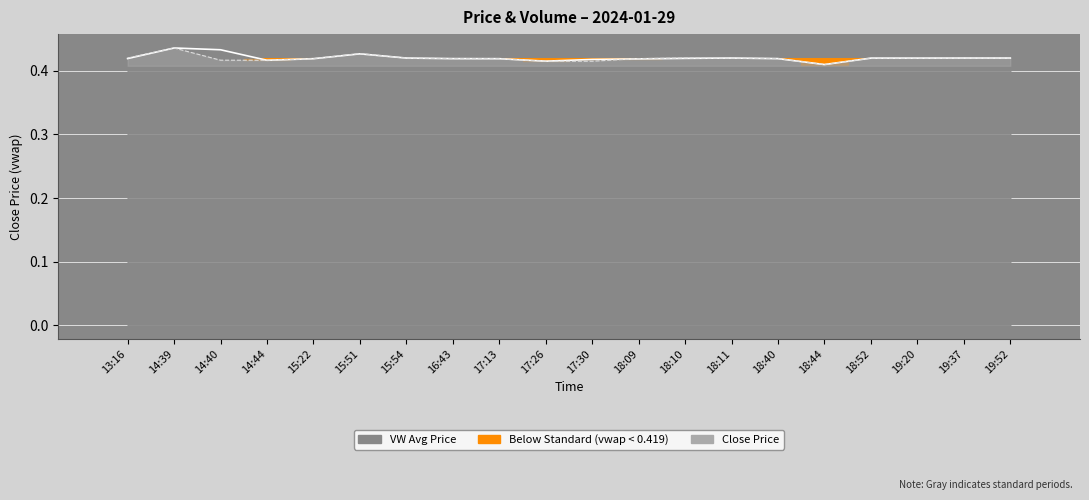

True or false: c has a value of 0.7 at 14:40.

False